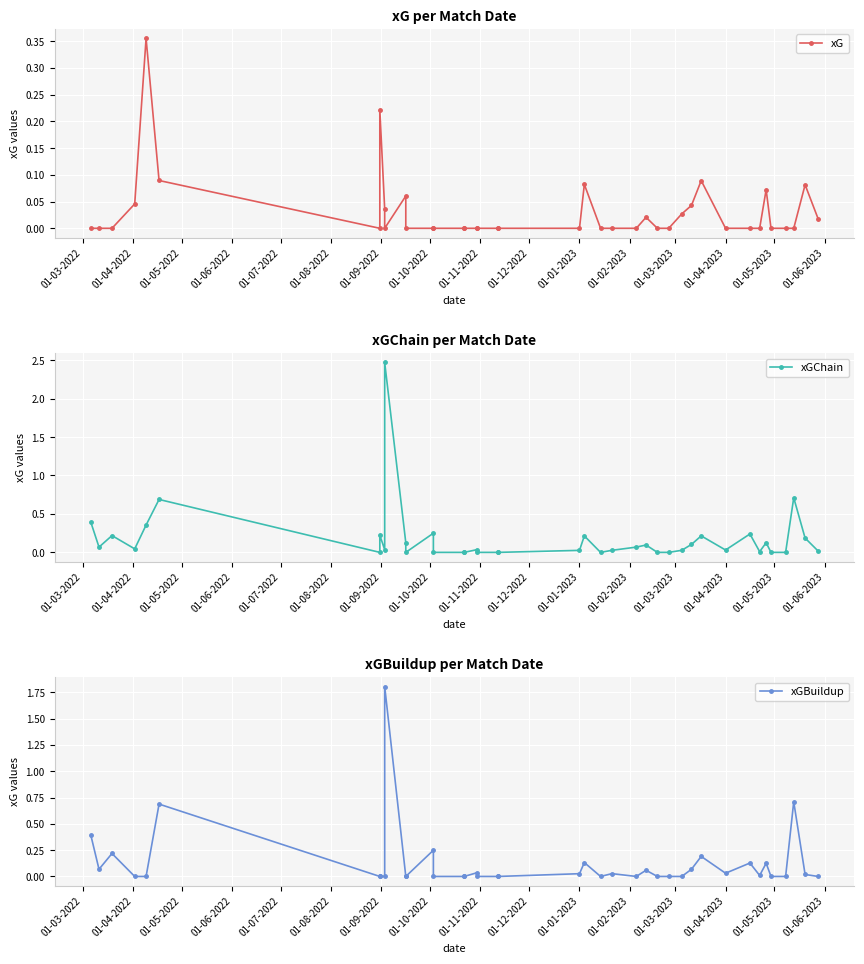

What is the maximum value for xG?

0.4